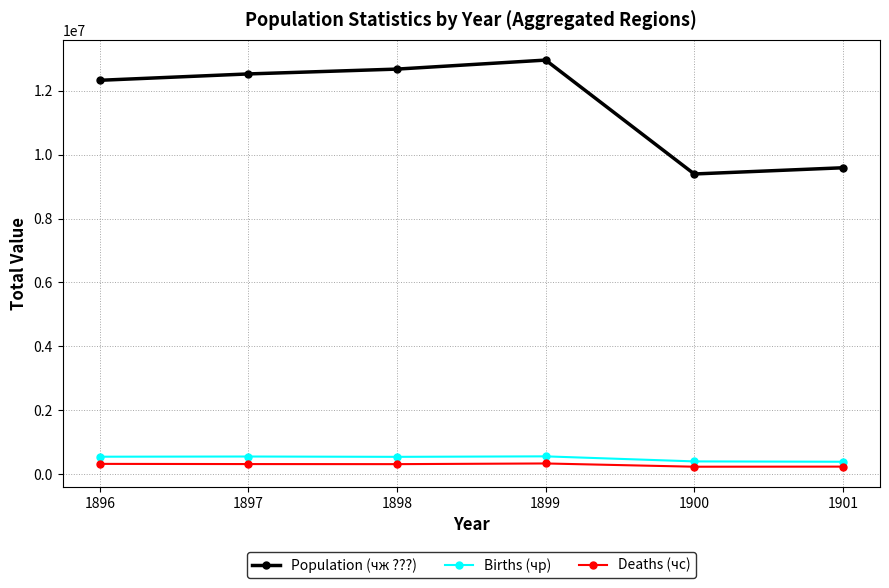

What is the sum of the Births (чр) values at 1900 and 1899?

966420